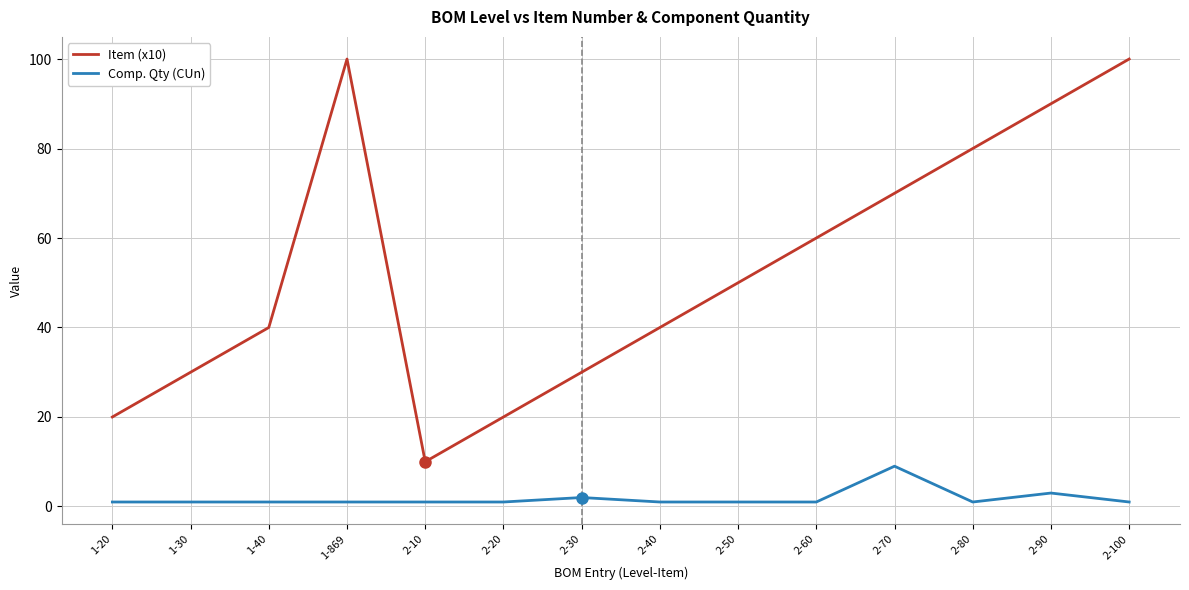

Which series has the widest spread of values?

Item (x10)